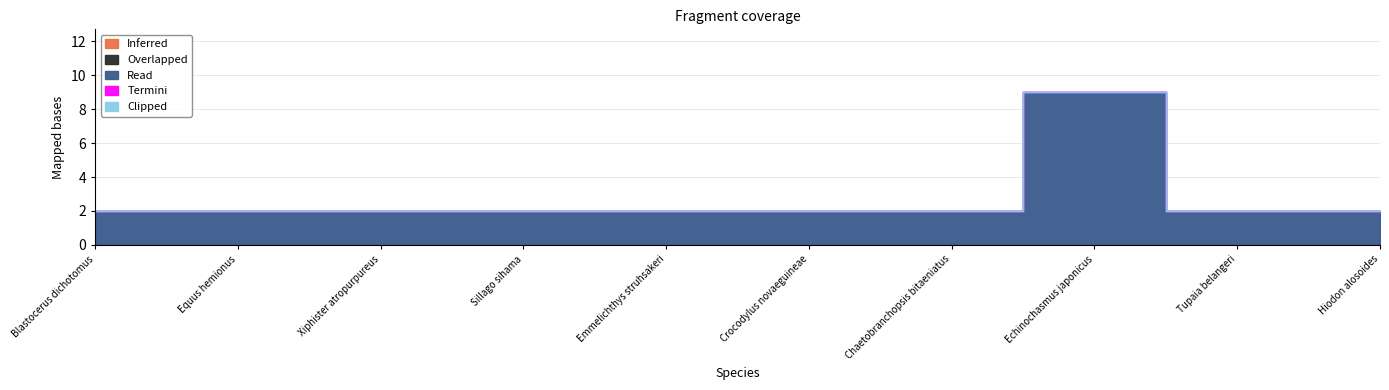

Is the value of Overlapped at Hiodon alosoides greater than the value of Clipped at Sillago sihama?

No